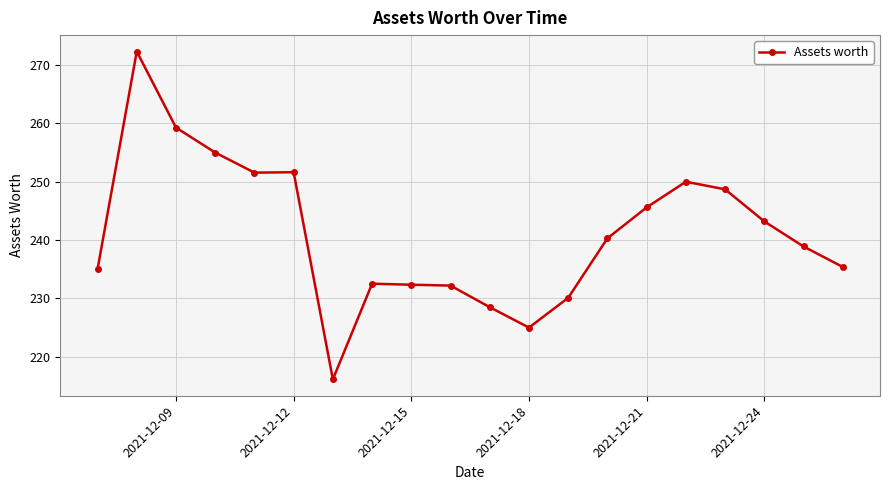

What is the maximum value shown in the chart?

272.3